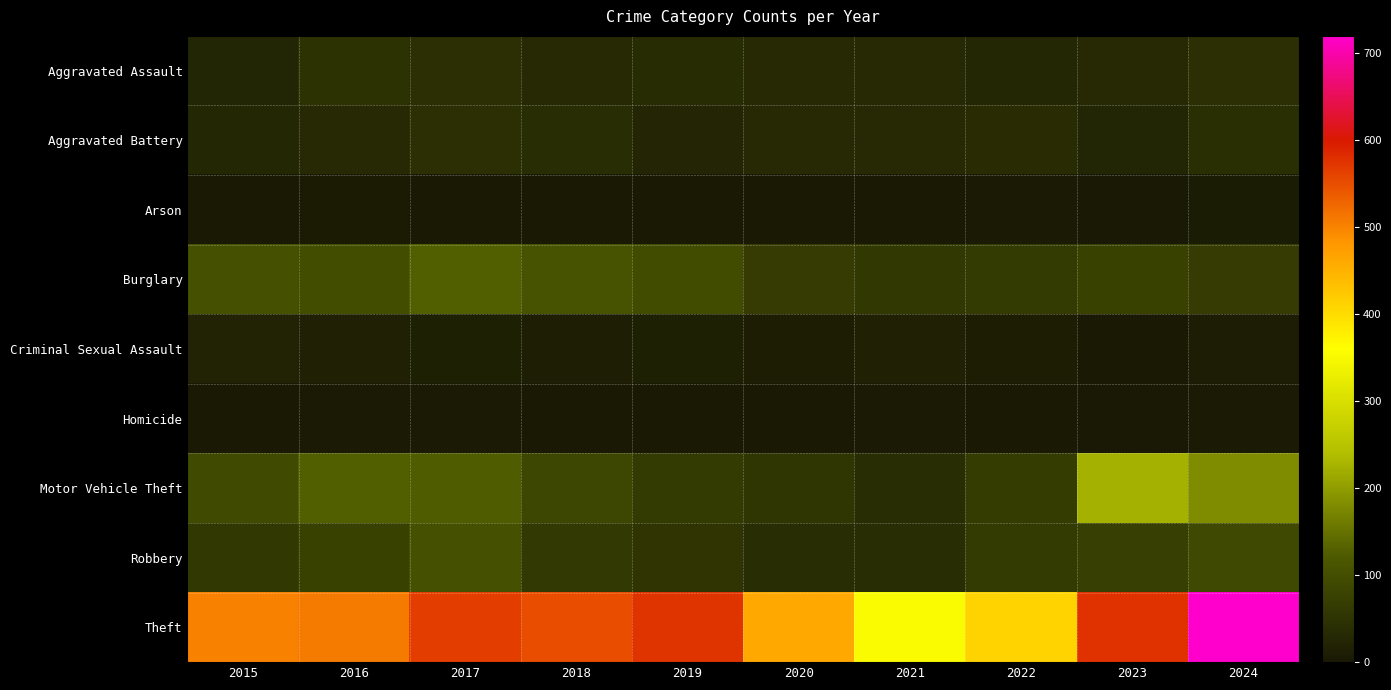

Which series has the largest total across all categories?

Theft